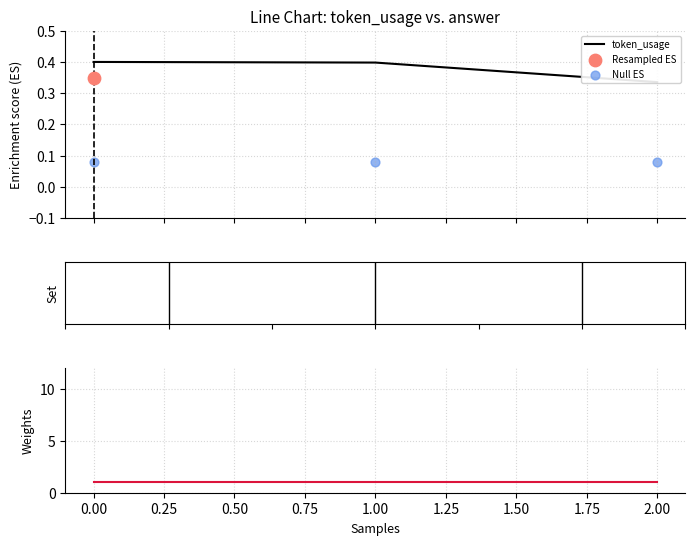

At how many categories does at least one series exceed 0?

3